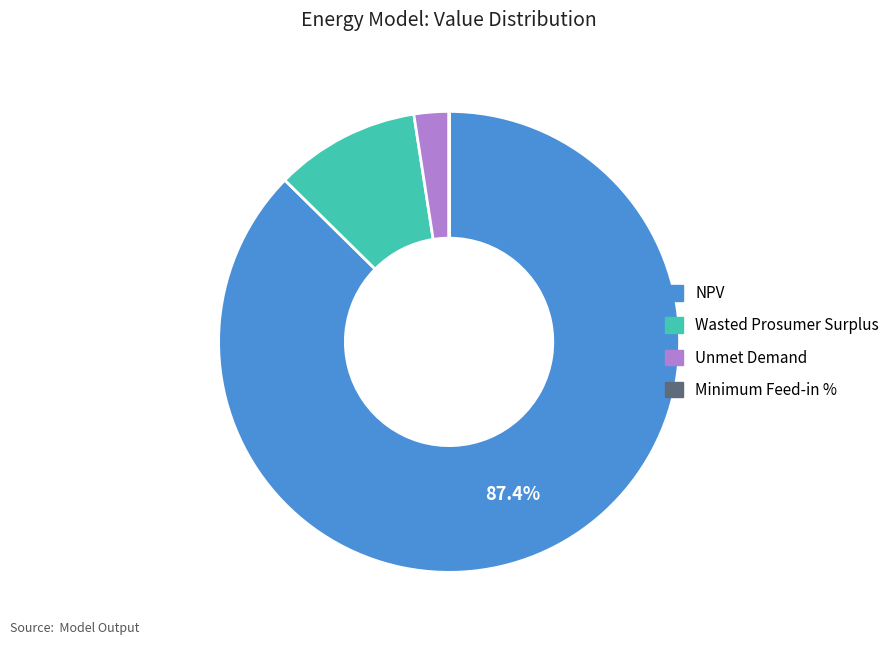

Which slice is the largest?

NPV